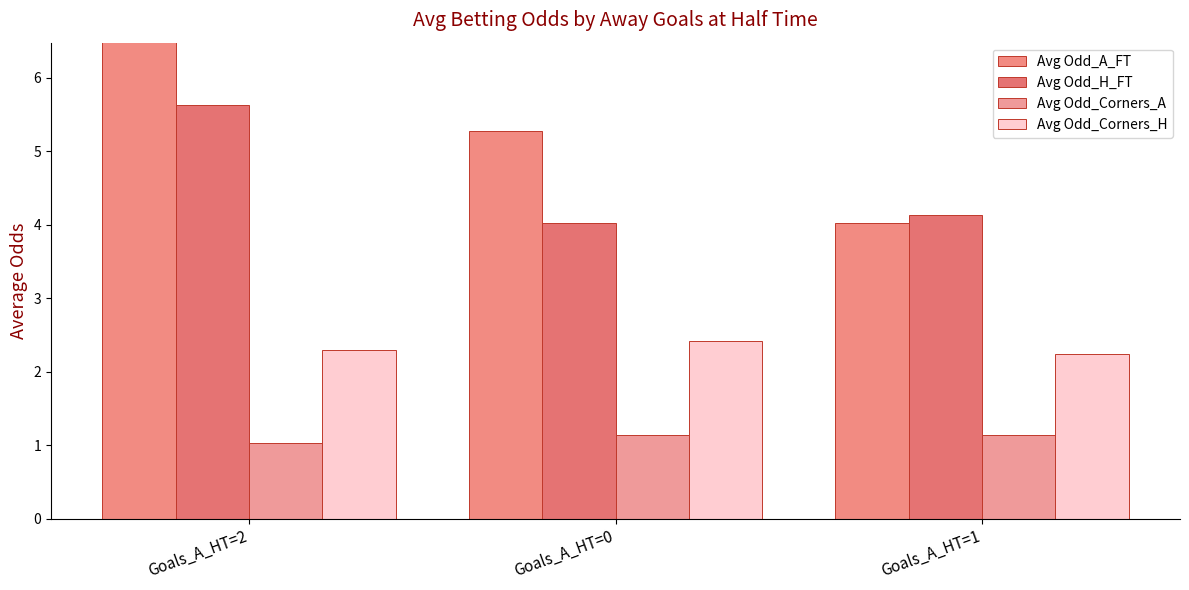

Are the bars horizontal?

No